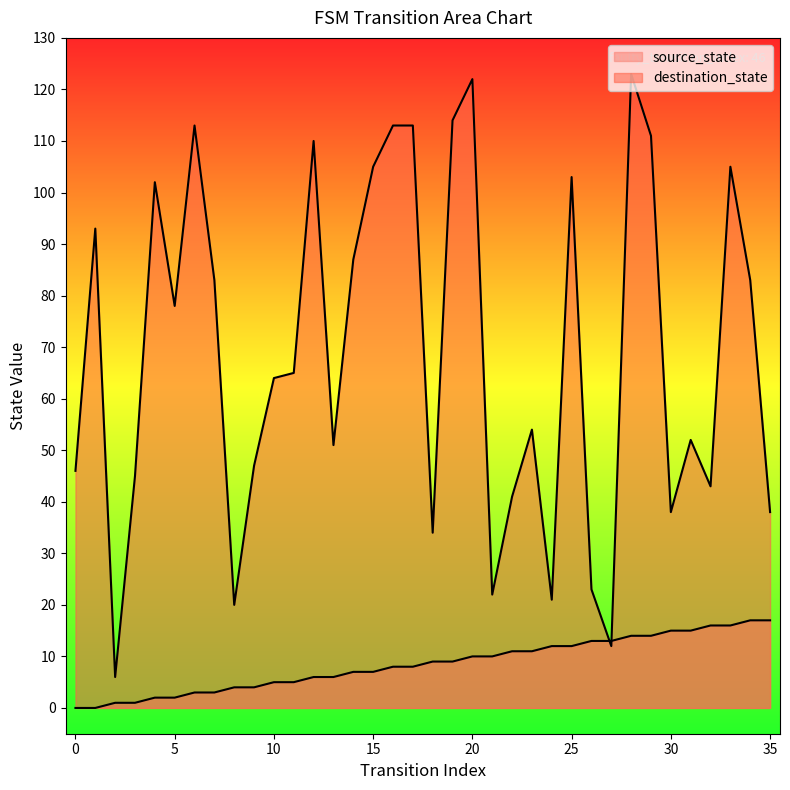

What is the average value of the source_state series?

8